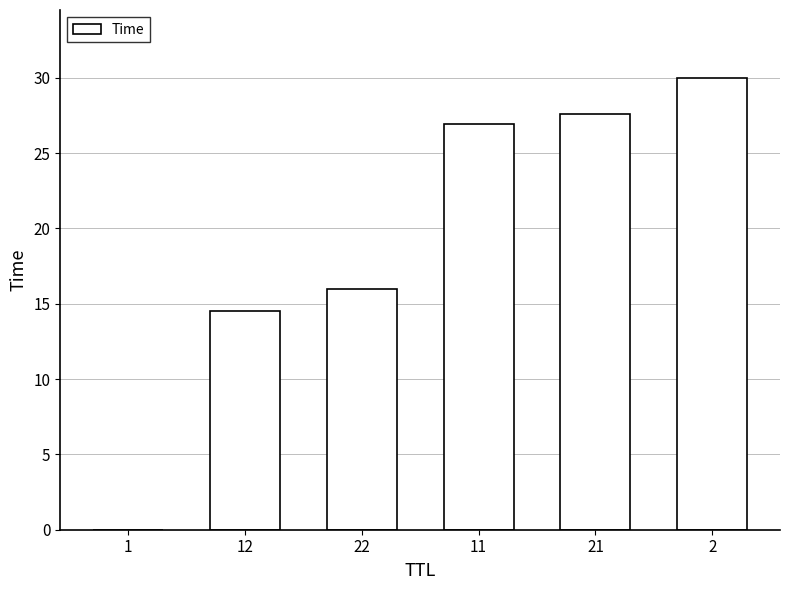

What is the average value?

19.2